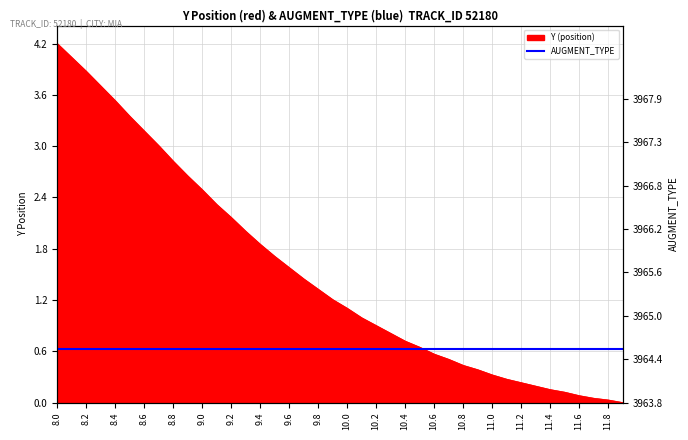

The value at 11.5 is 0.1. True or false?

True